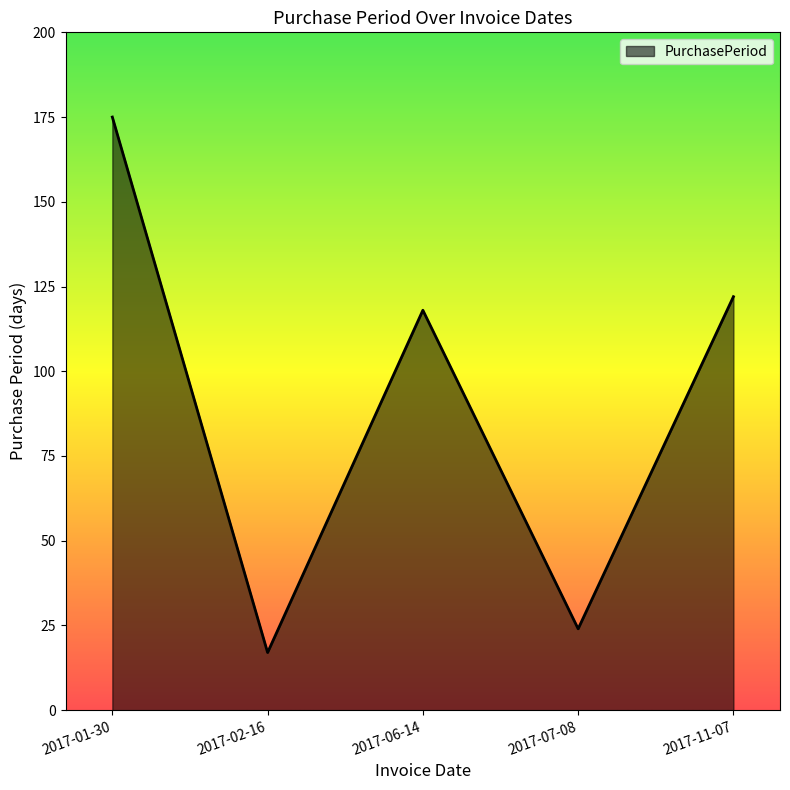

What is the maximum value shown in the chart?

175